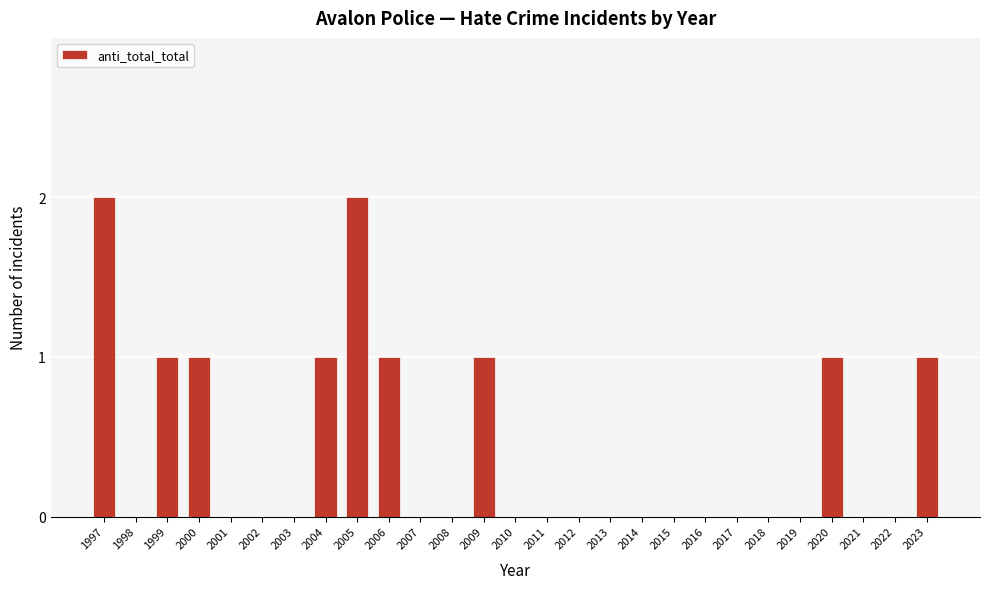

Reading left to right, transcribe all the data shown in this chart.

1997=2	1998=0	1999=1	2000=1	2001=0	2002=0	2003=0	2004=1	2005=2	2006=1	2007=0	2008=0	2009=1	2010=0	2011=0	2012=0	2013=0	2014=0	2015=0	2016=0	2017=0	2018=0	2019=0	2020=1	2021=0	2022=0	2023=1